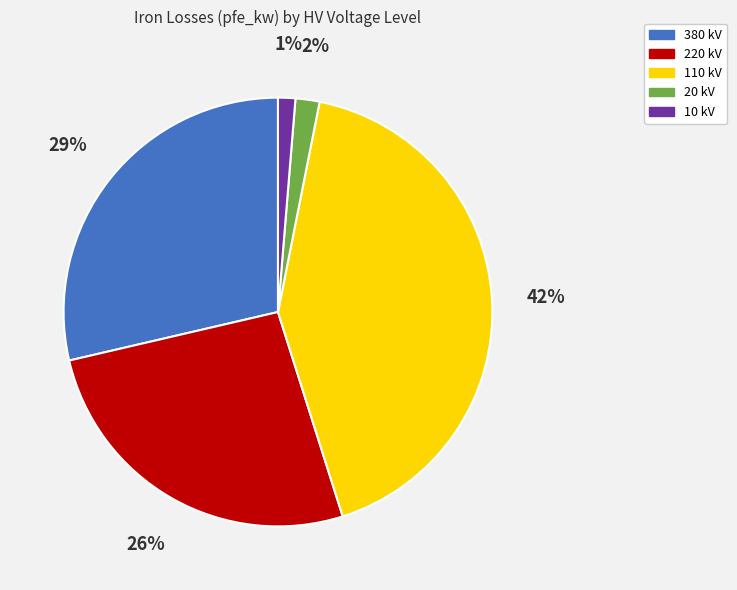

To the nearest percent, what portion does 20 kV represent?

2%